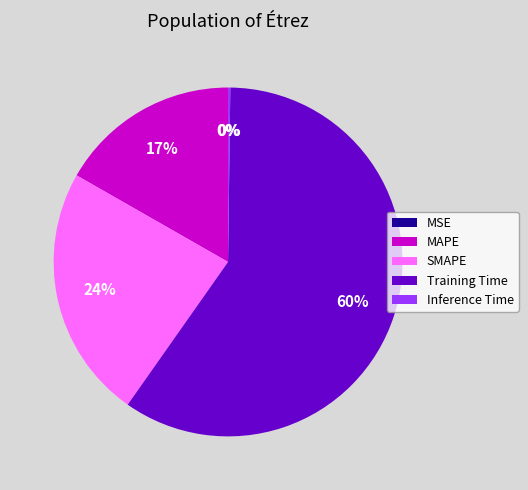

Is there any slice that represents more than half of the pie?

Yes